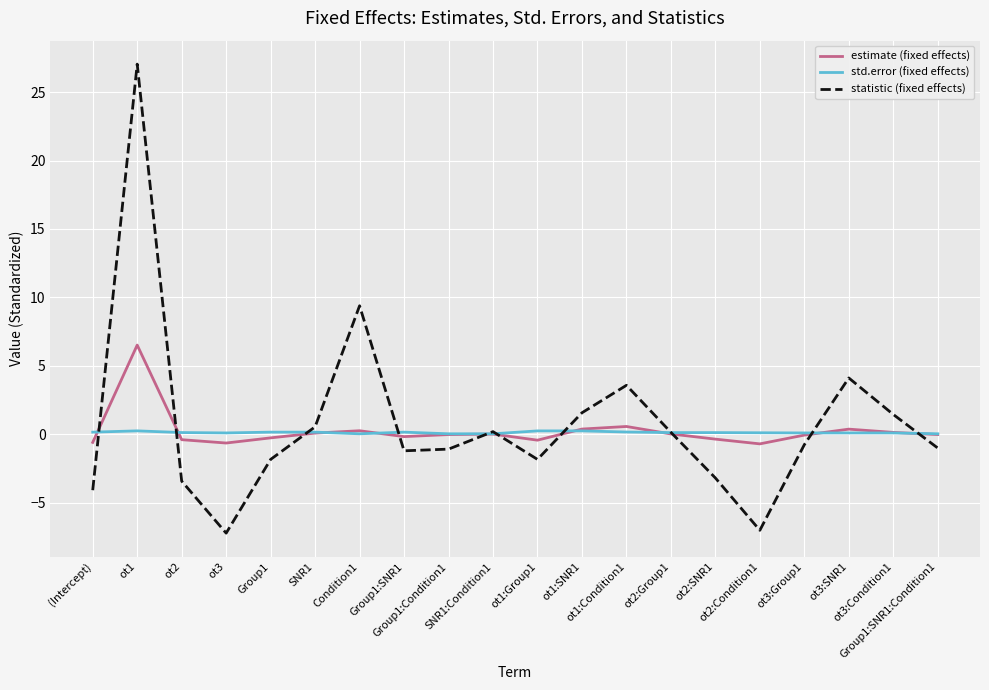

Read the std.error (fixed effects) value at ot2:Group1.

0.1